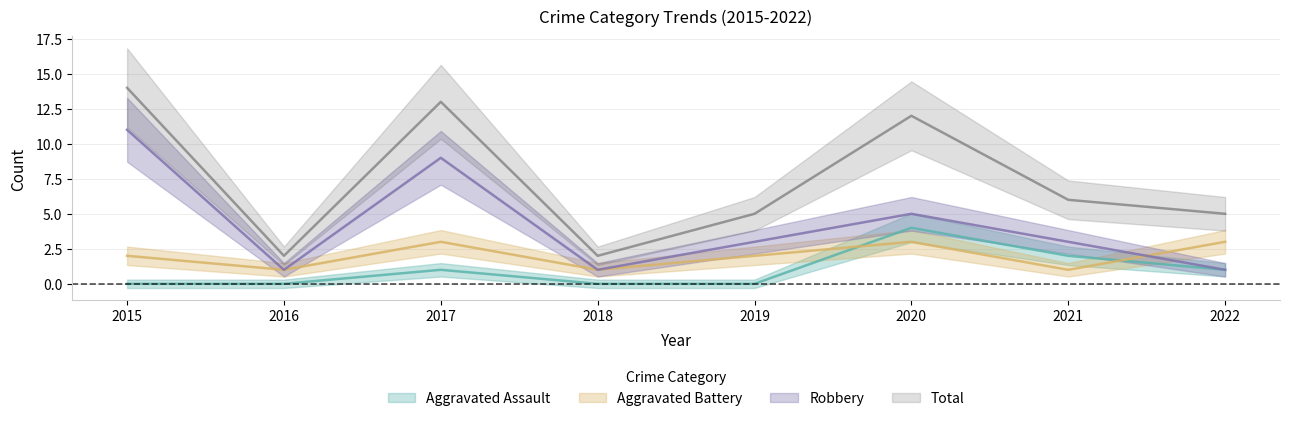

Between 2016 and 2021, which series saw the biggest shift?

Total